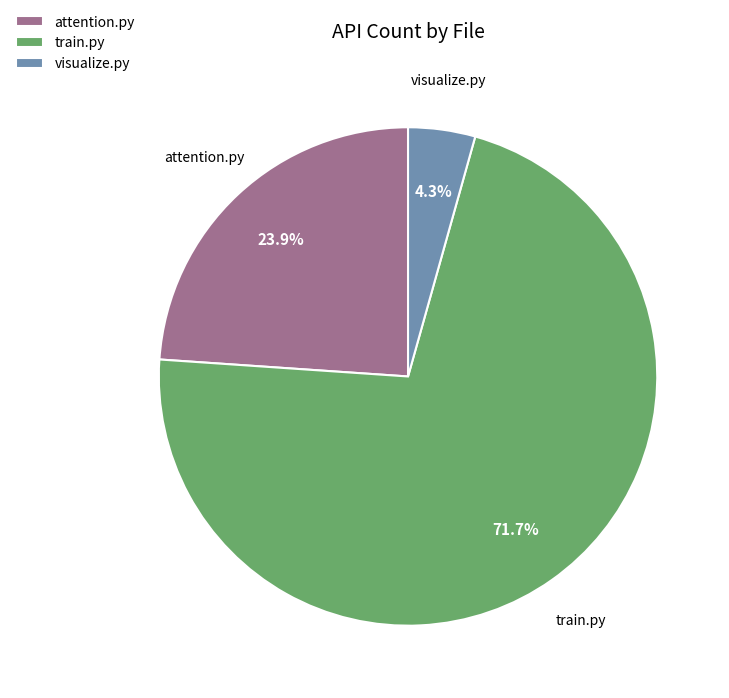

What percentage is the visualize.py slice, to the nearest percent?

4%